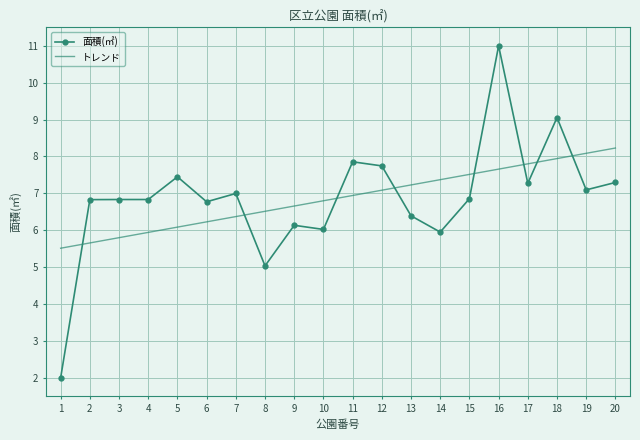

Is it true that トレンド equals 7.4 at 14?

True